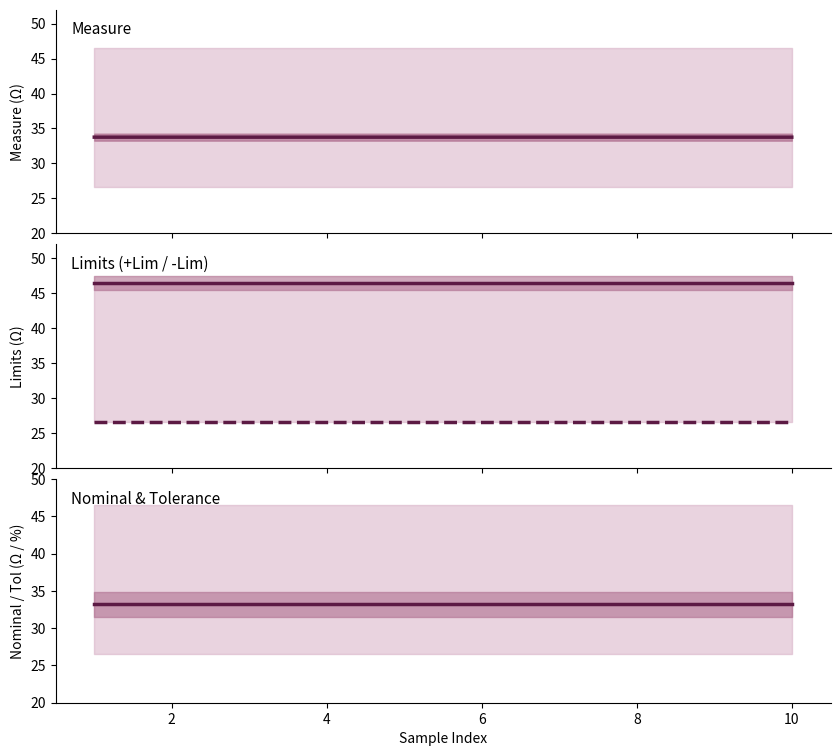

Is it true that +Lim equals 13.9 at 6?

False